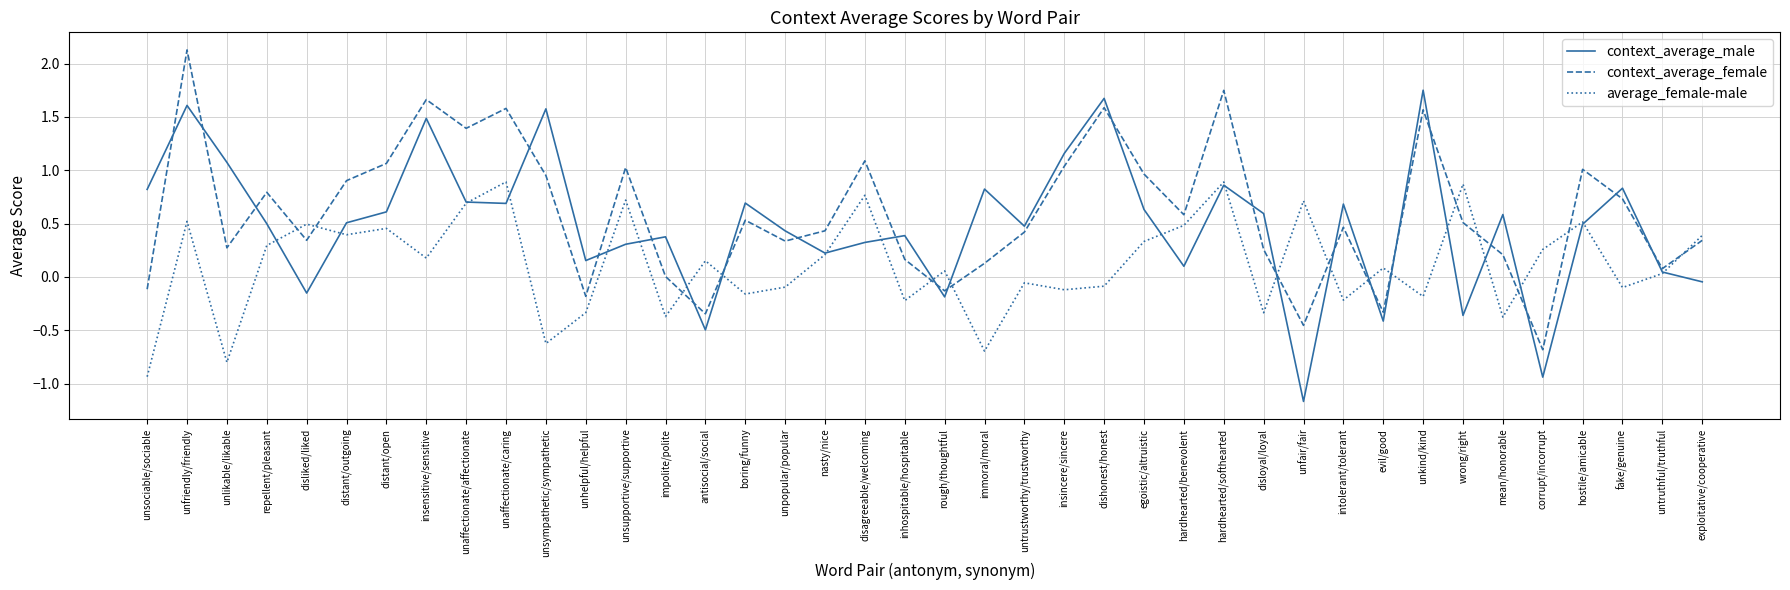

What position from the right is unhelpful/helpful?

29